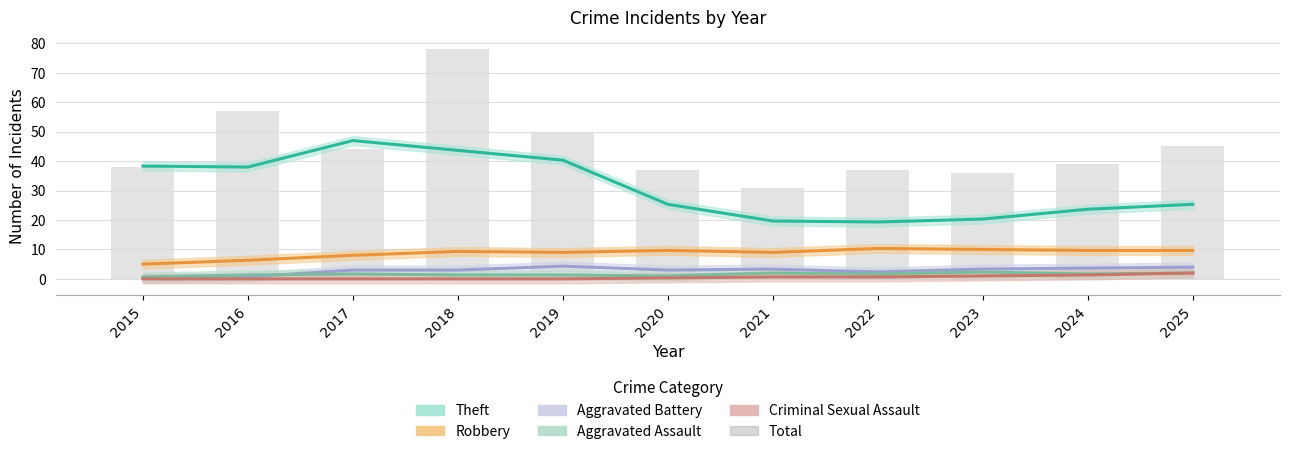

Which category has the lowest value across all series?

2021